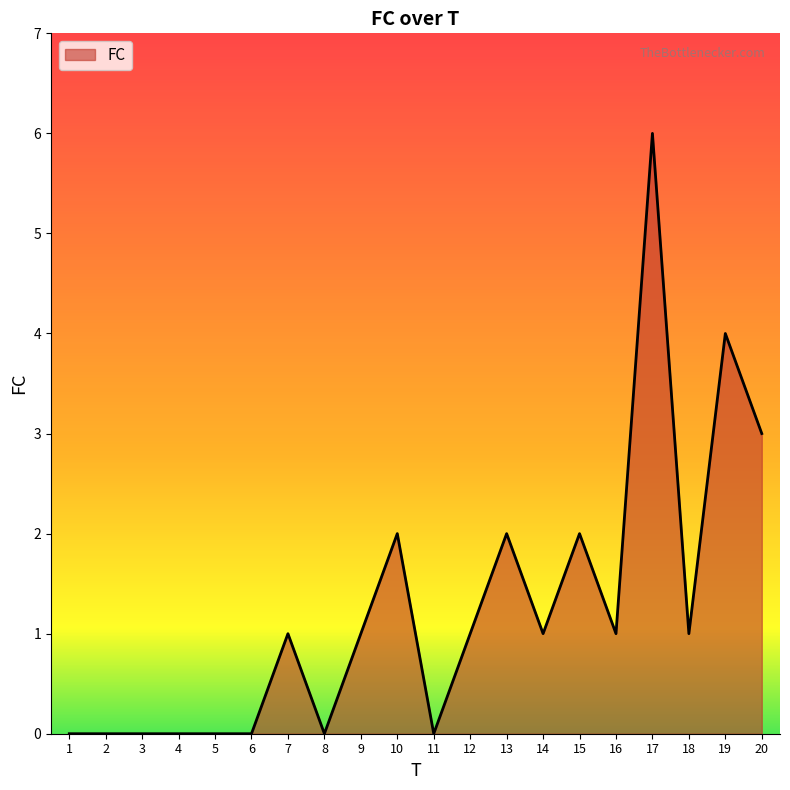

Which category has the highest value across all series?

17